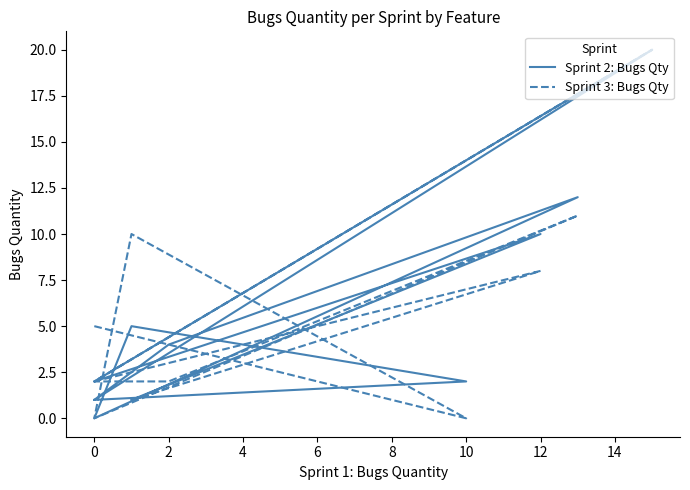

Reading left to right, transcribe all the data shown in this chart.

Sprint 2: Bugs Qty: 1	2	5	0	12	4	1	20	2	10	1
Sprint 3: Bugs Qty: 5	0	10	0	11	2	2	20	2	8	1